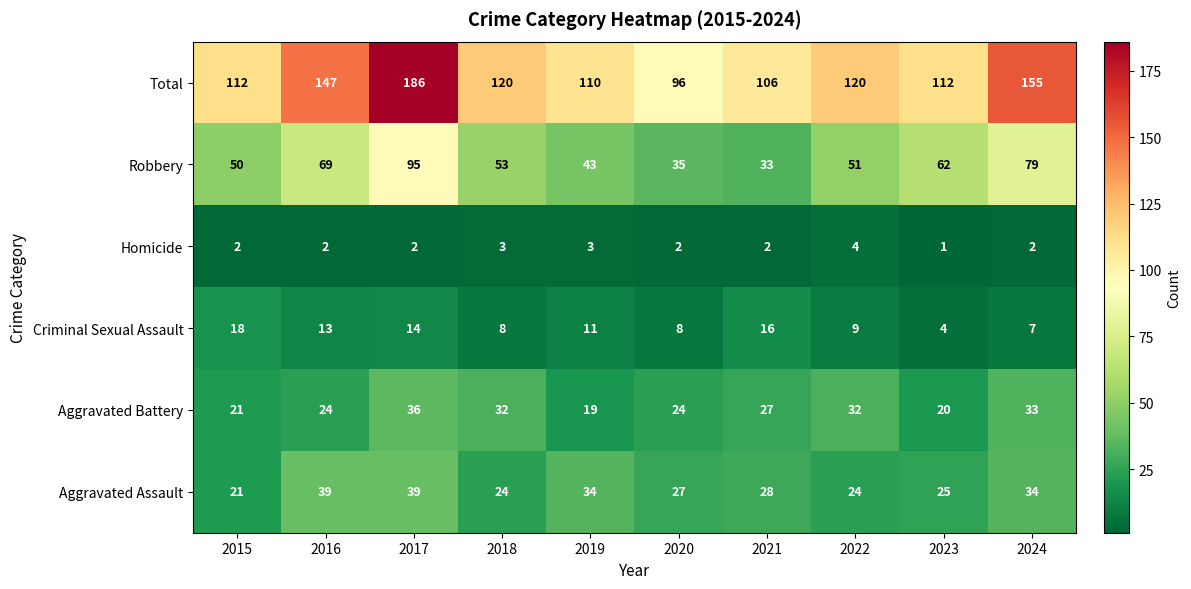

Which series has the largest range (max minus min)?

Total